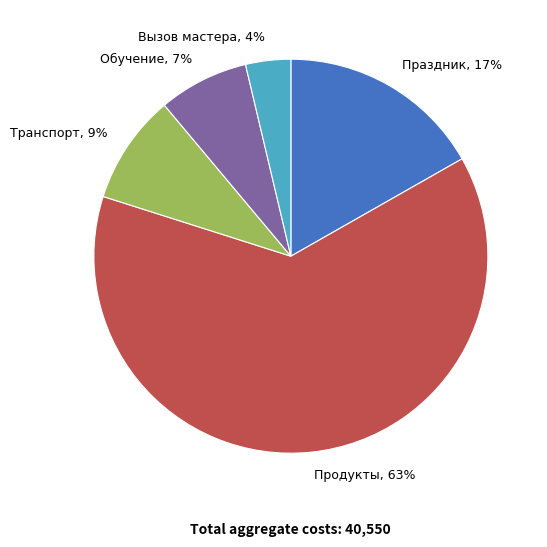

Which category has the biggest portion of the pie?

Продукты